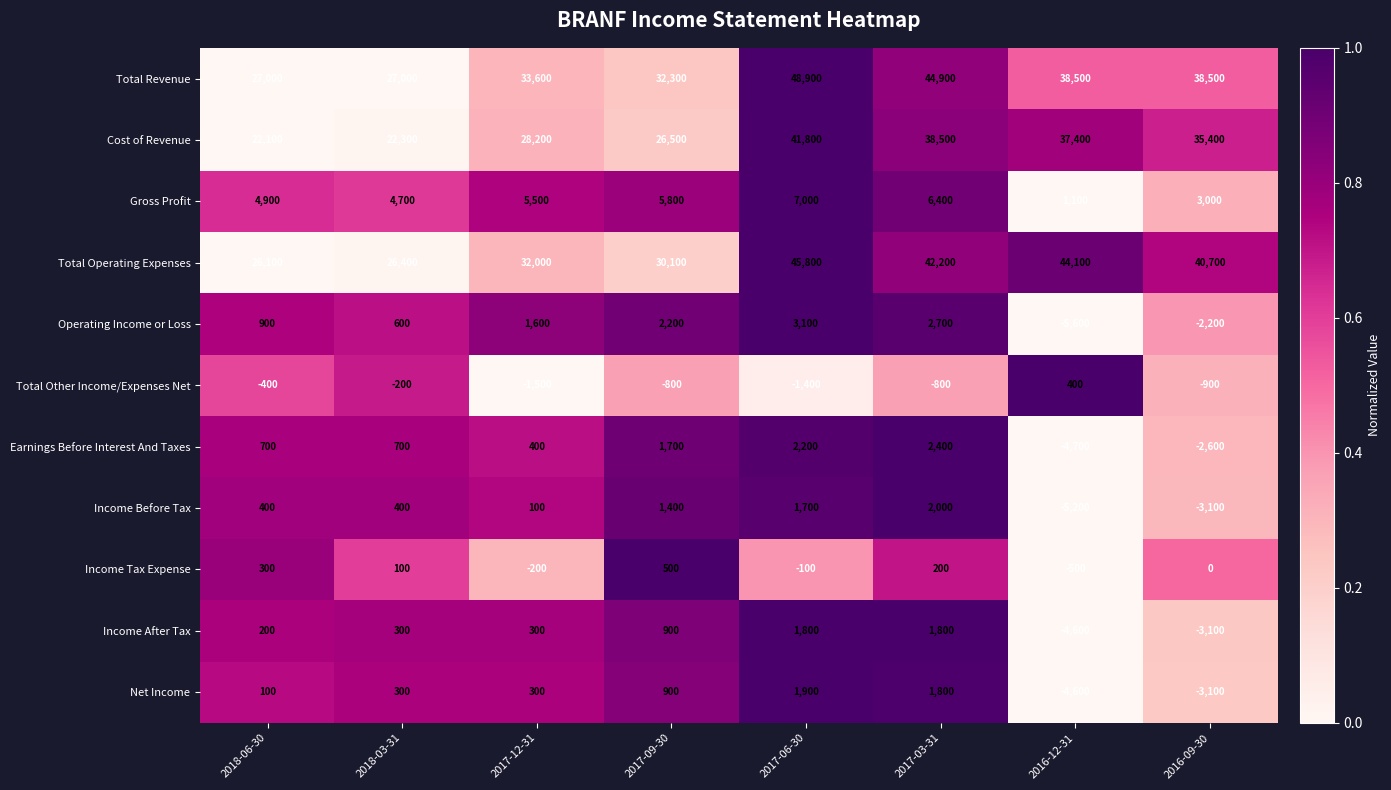

Which series changed the most between 2017-03-31 and 2016-09-30?

Total Revenue